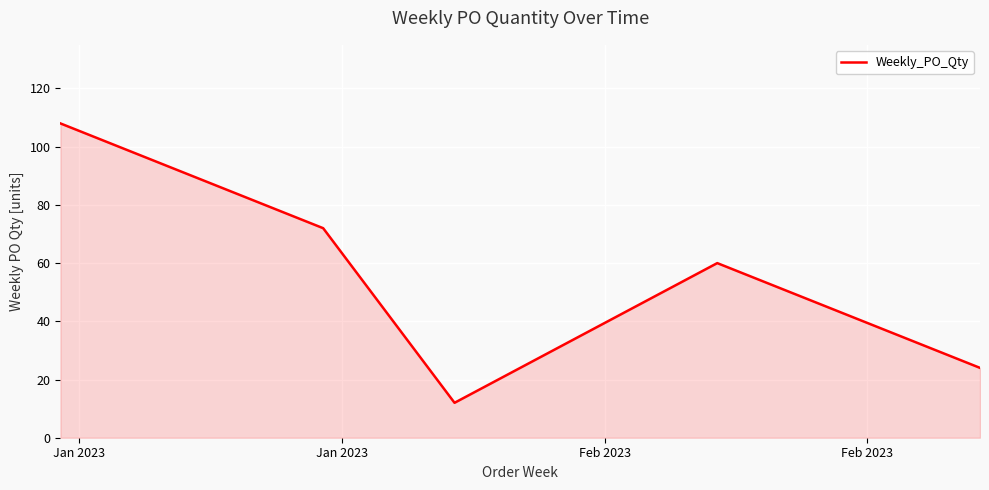

How many series are shown in this chart?

1